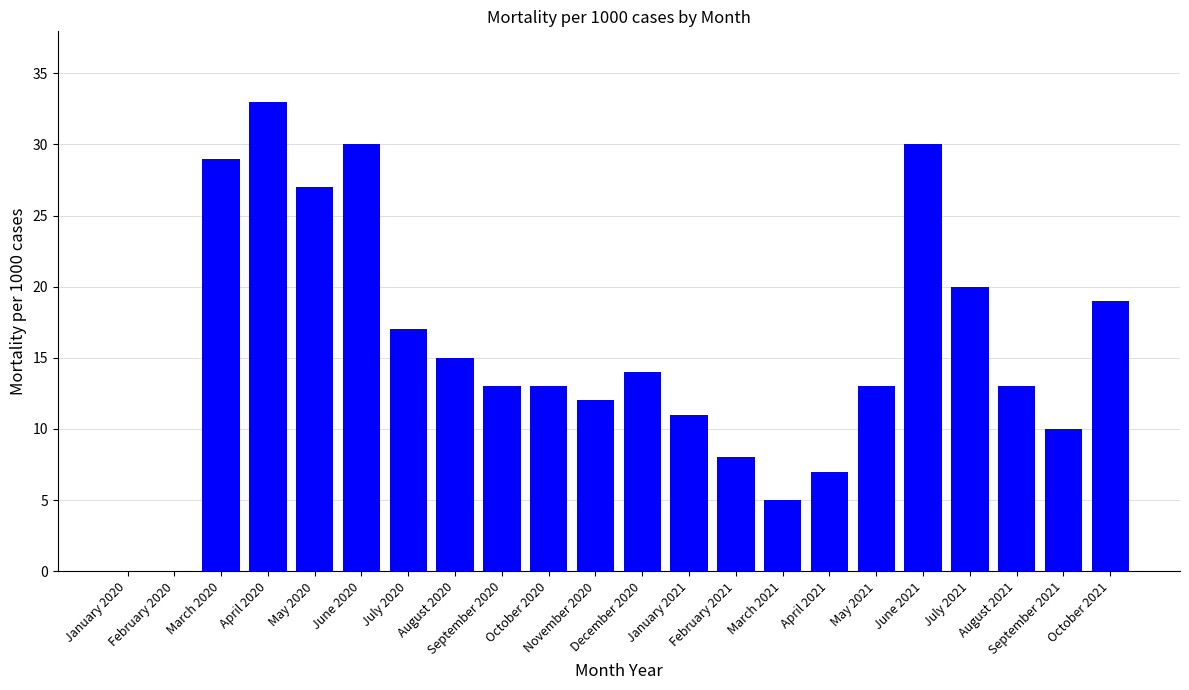

How many categories are shown in the chart?

22